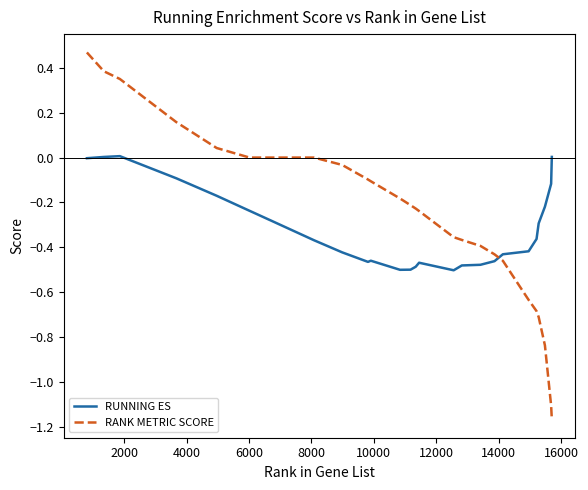

Which series has the largest range (max minus min)?

RANK METRIC SCORE